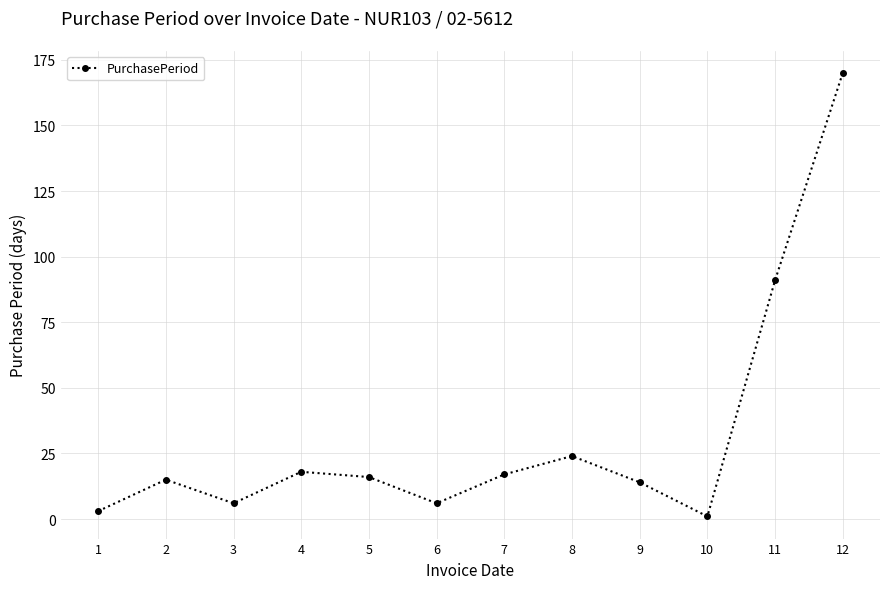

What is the maximum value shown in the chart?

170